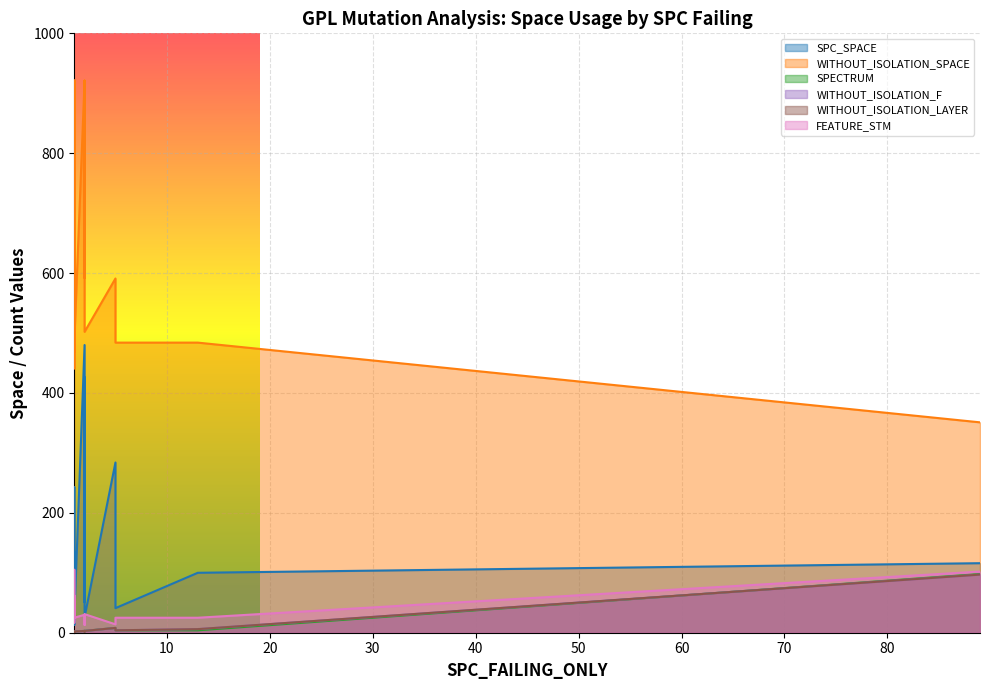

At which label is FEATURE_STM closest to 59?

1